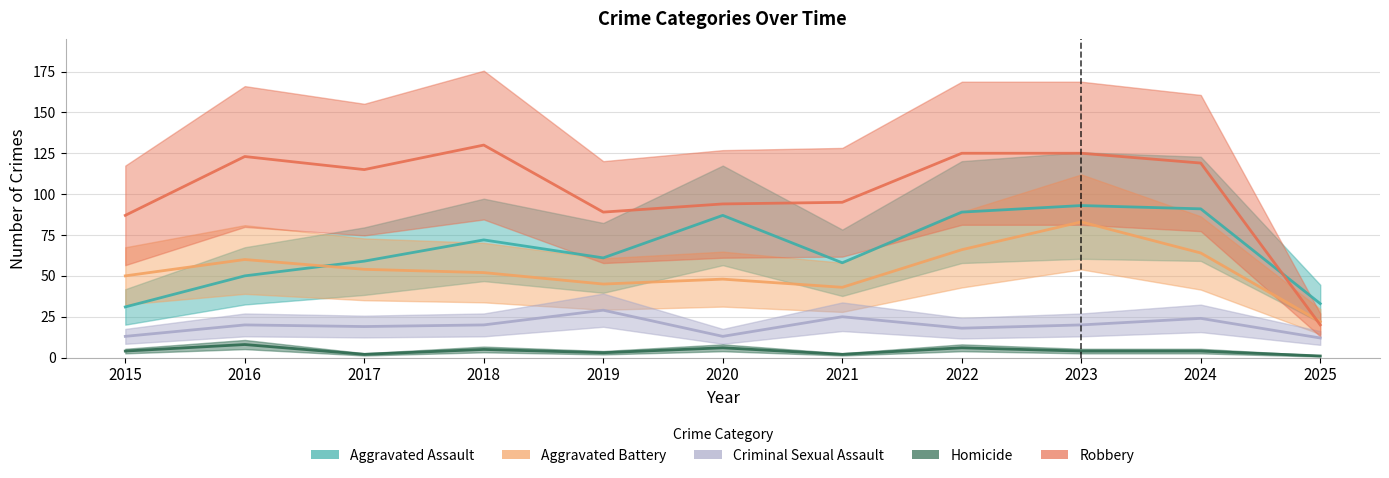

At 2020, list the series in order from largest to smallest.

Robbery, Aggravated Assault, Aggravated Battery, Criminal Sexual Assault, Homicide